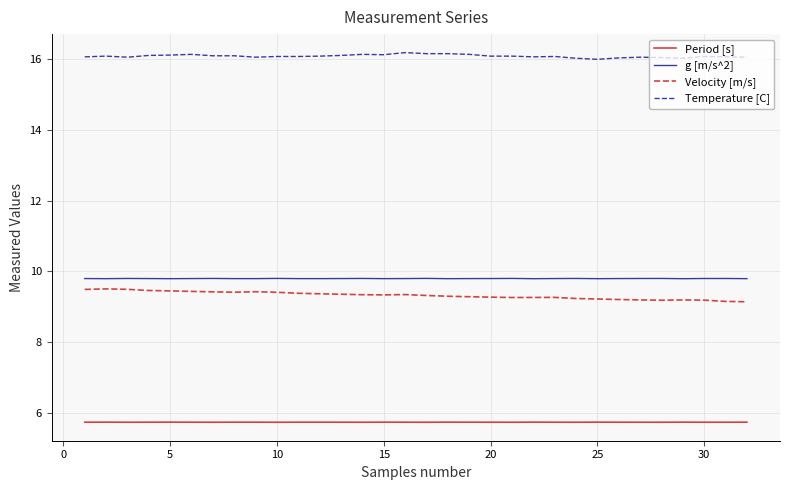

True or false: Period [s] has more than 1 interior local peaks.

True